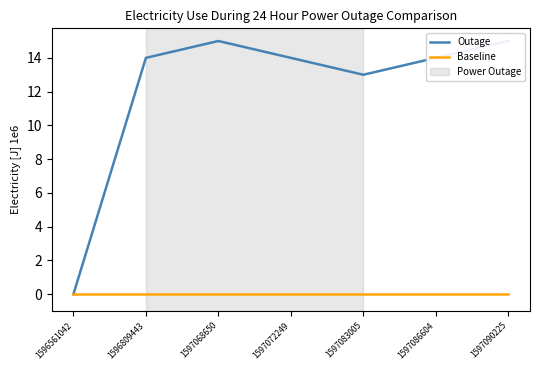

How many data points in Outage are less than 14?

2